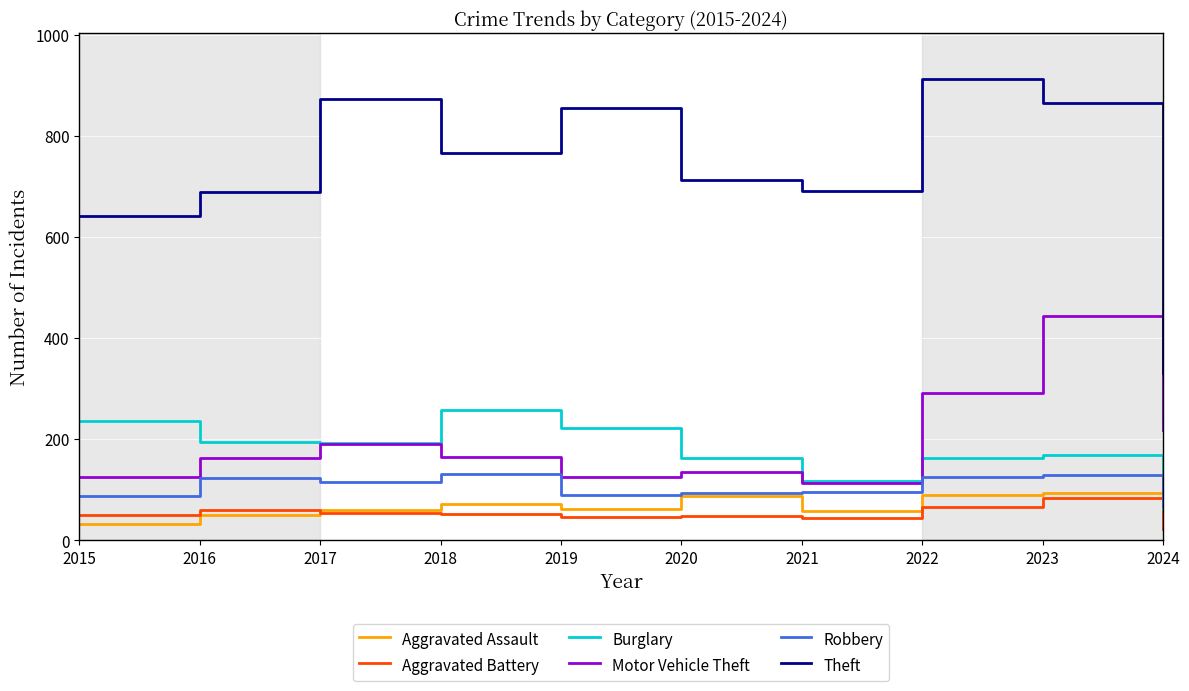

Which series has the largest total across all categories?

Theft